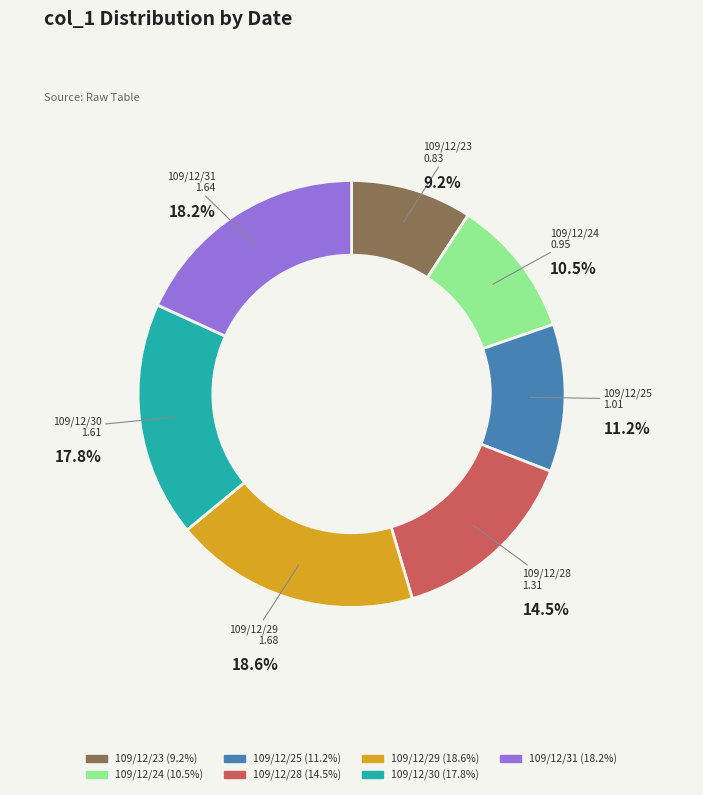

To the nearest percent, what is the difference between the 109/12/25 and 109/12/24 slice percentages?

1%